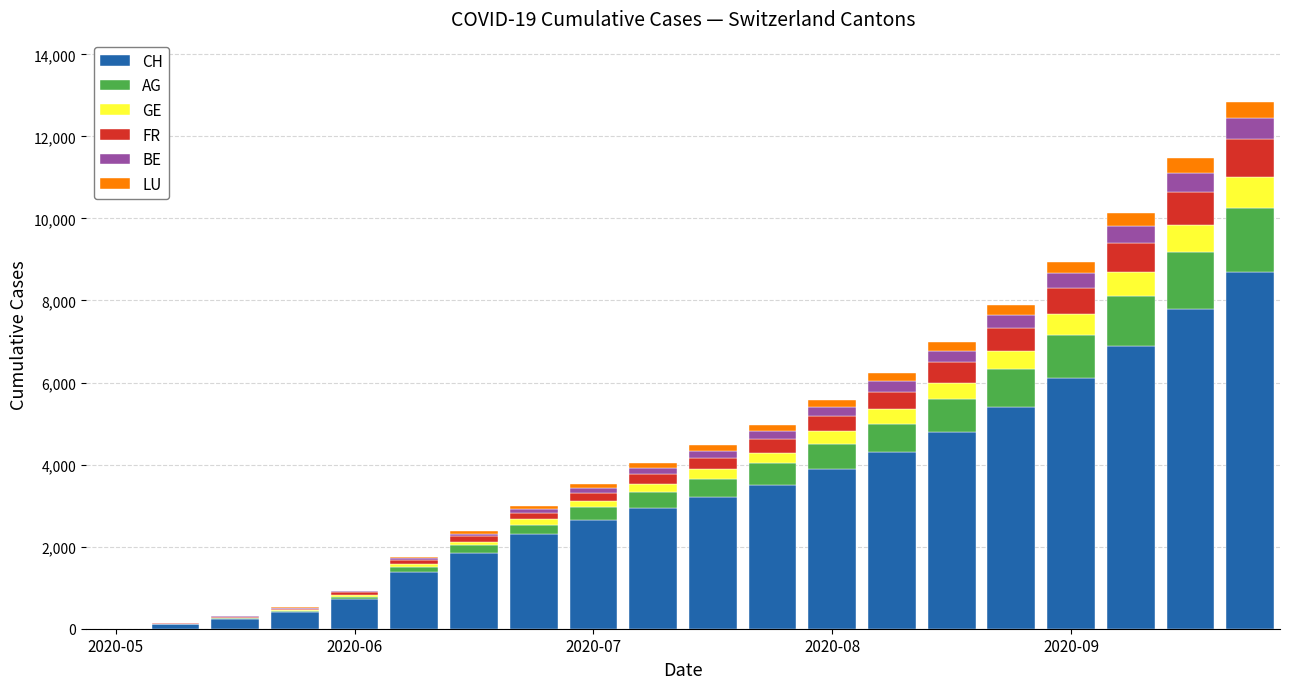

At which category is the sum across all series the highest?

19